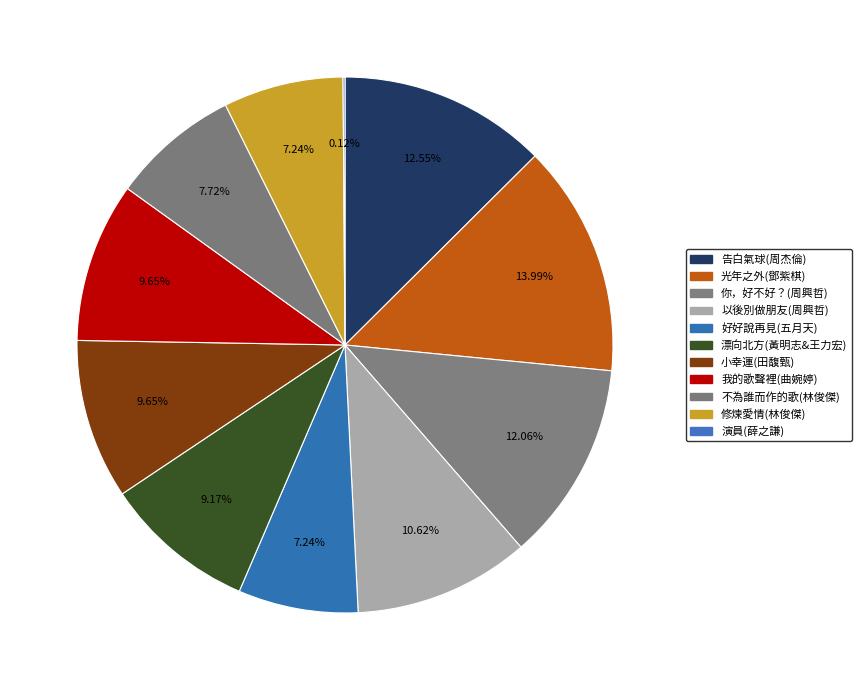

Does any single category account for the majority?

No